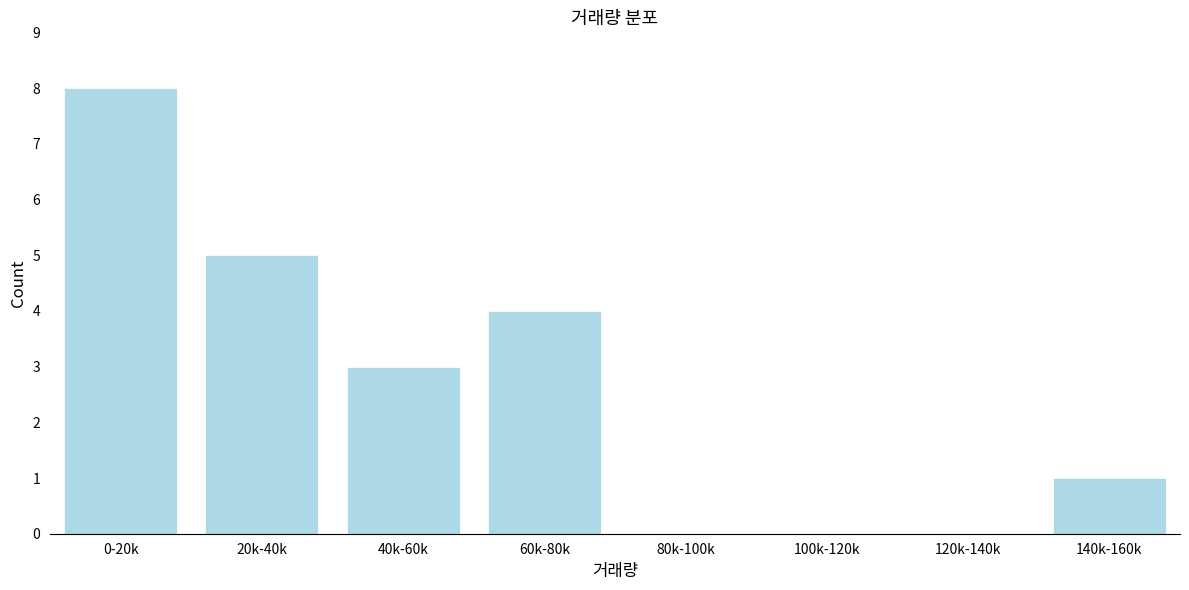

Reading right to left, what are all the values shown in this chart?

140k-160k=1	120k-140k=0	100k-120k=0	80k-100k=0	60k-80k=4	40k-60k=3	20k-40k=5	0-20k=8